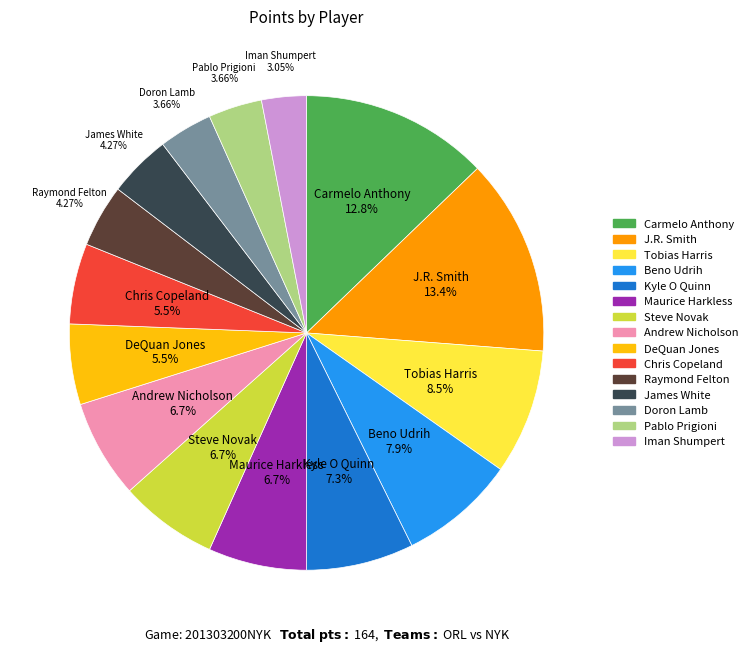

To the nearest percent, what is the average slice percentage?

7%